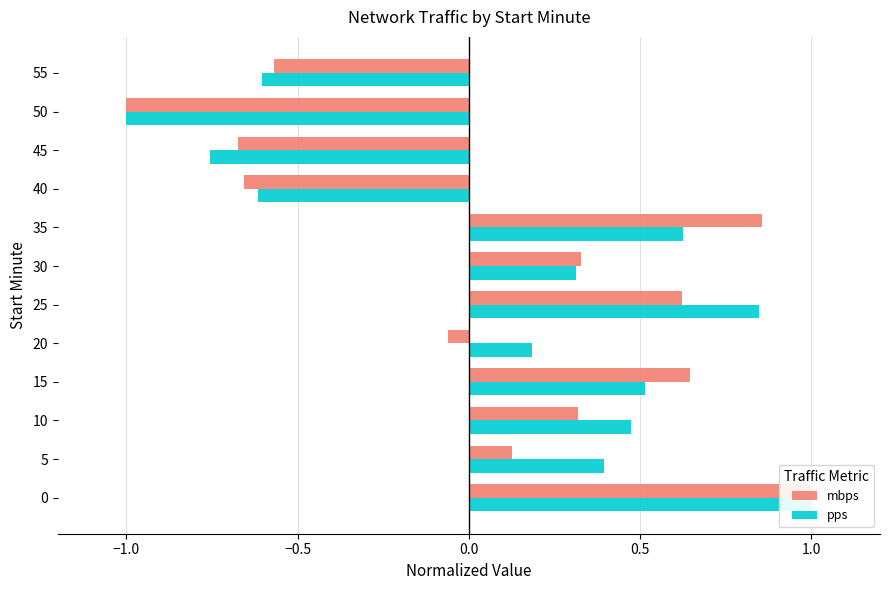

What is the smallest value displayed?

-1.0